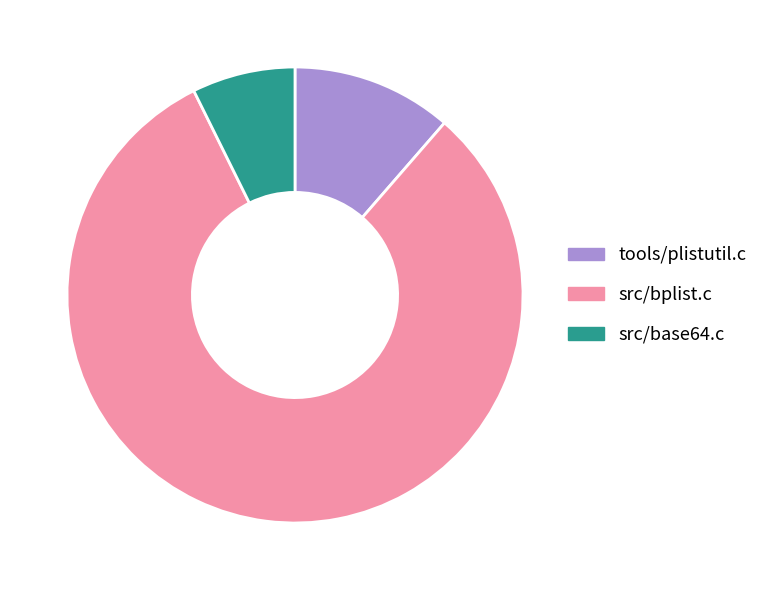

Rank the categories by value from lowest to highest.

src/base64.c, tools/plistutil.c, src/bplist.c